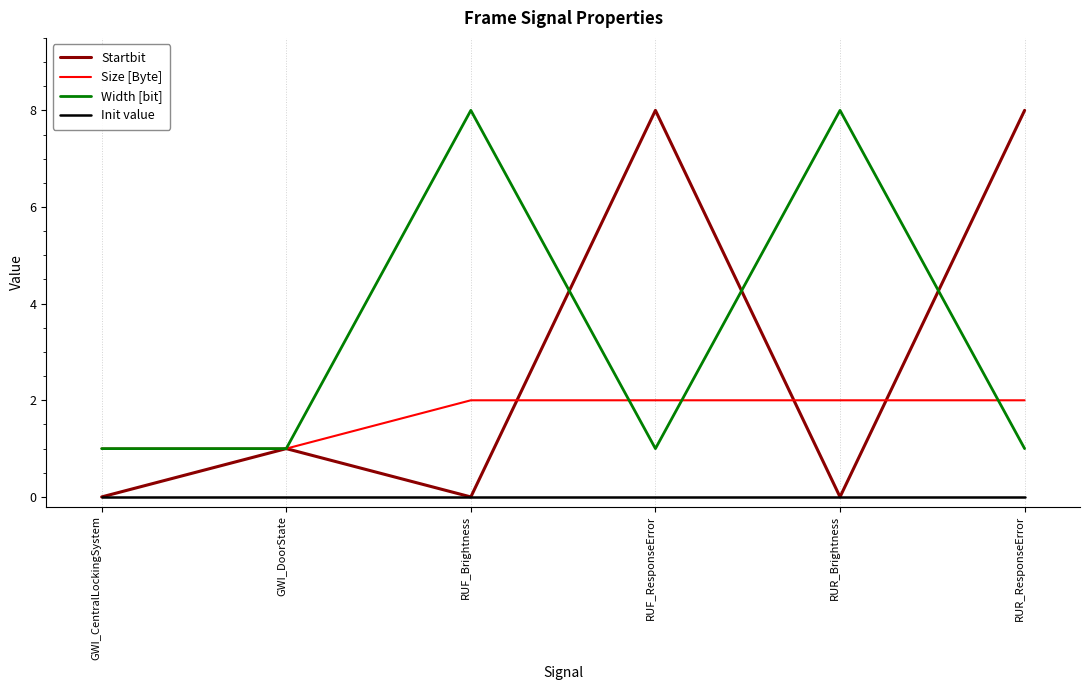

List the series in order of their overall mean, lowest first.

Init value, Size [Byte], Startbit, Width [bit]